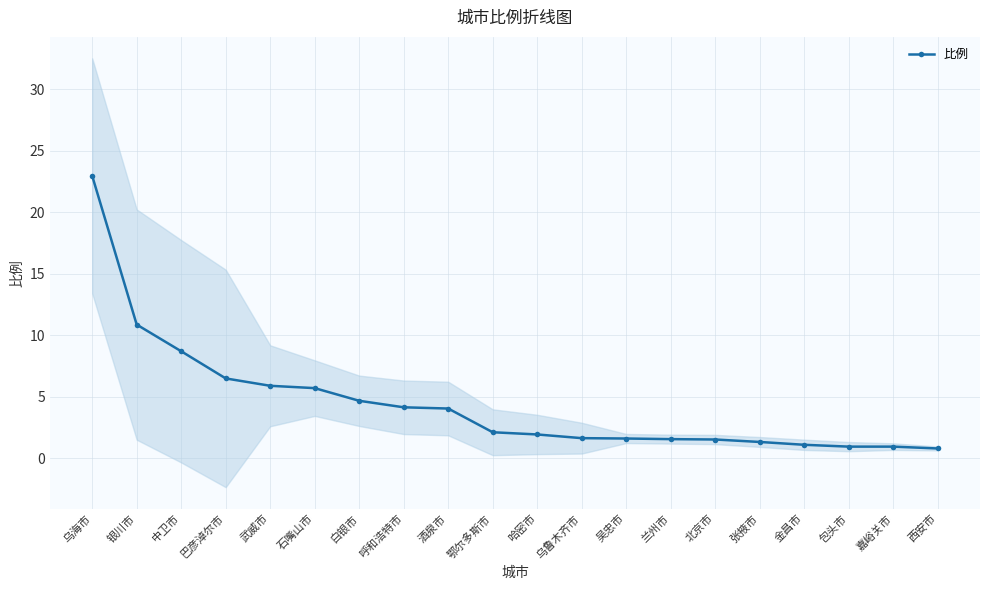

Between 白银市 and 武威市, which is larger?

武威市